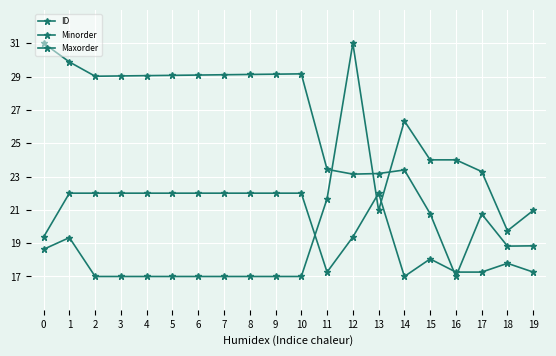

How many lines are shown in the chart?

3